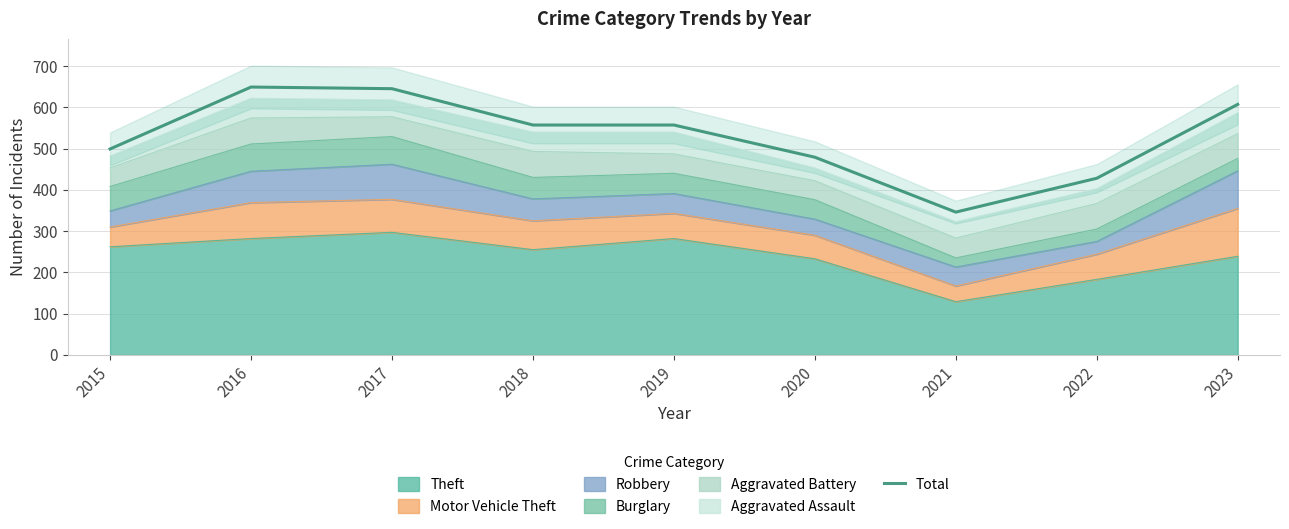

How many points are lower than both their immediate neighbors (excluding endpoints)?

1